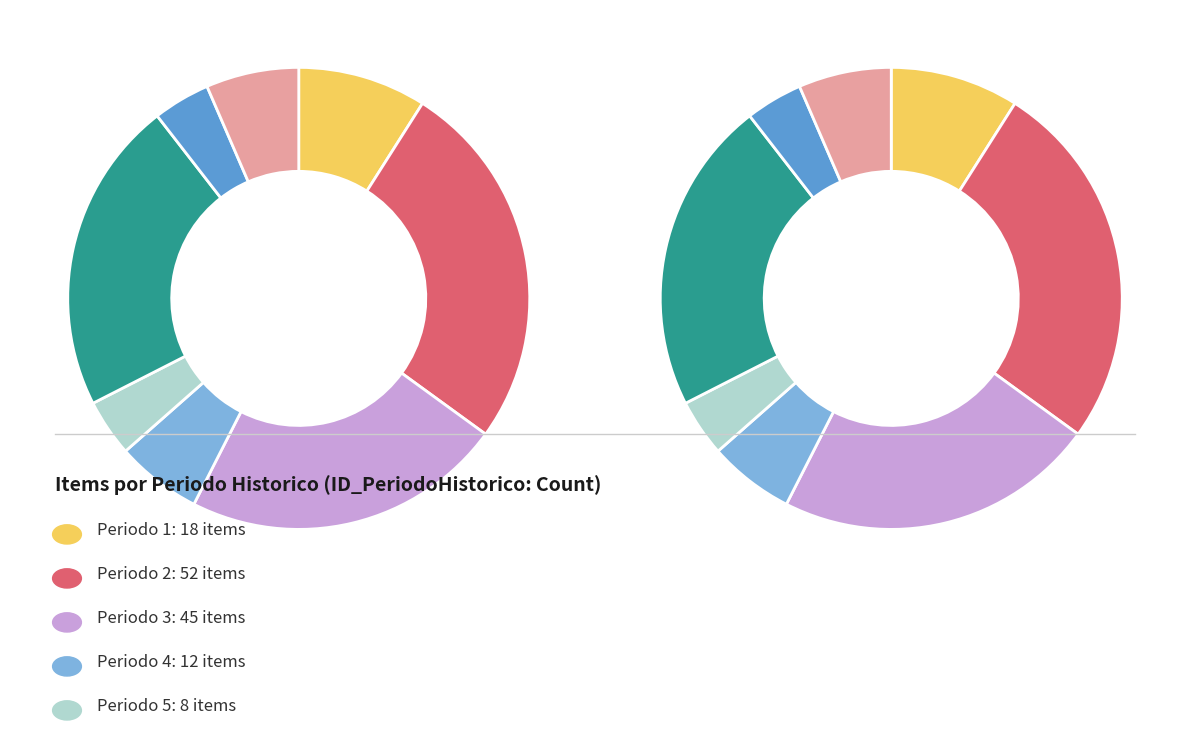

Between Periodo 2 and Periodo 7, which is larger?

Periodo 2